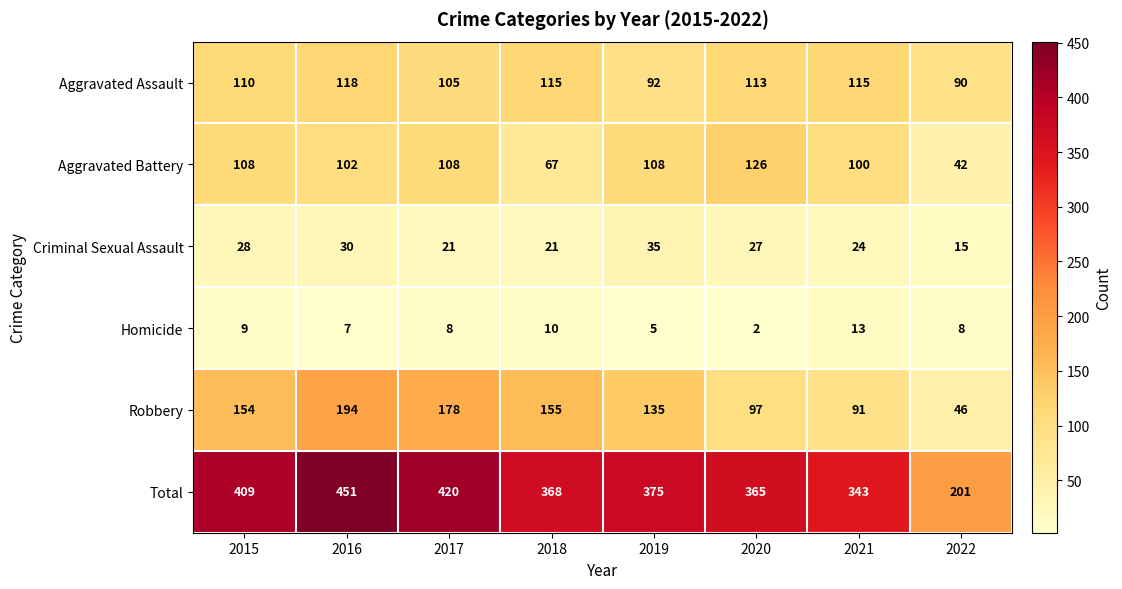

Is it true that Criminal Sexual Assault equals 21 at 2017?

True